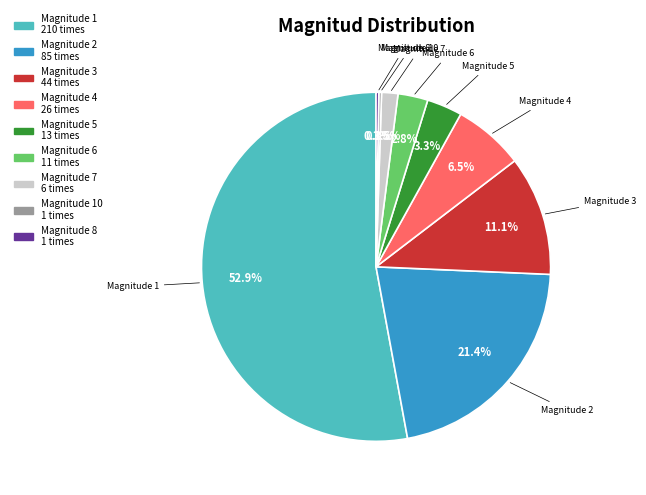

Is there a majority slice in this chart?

Yes